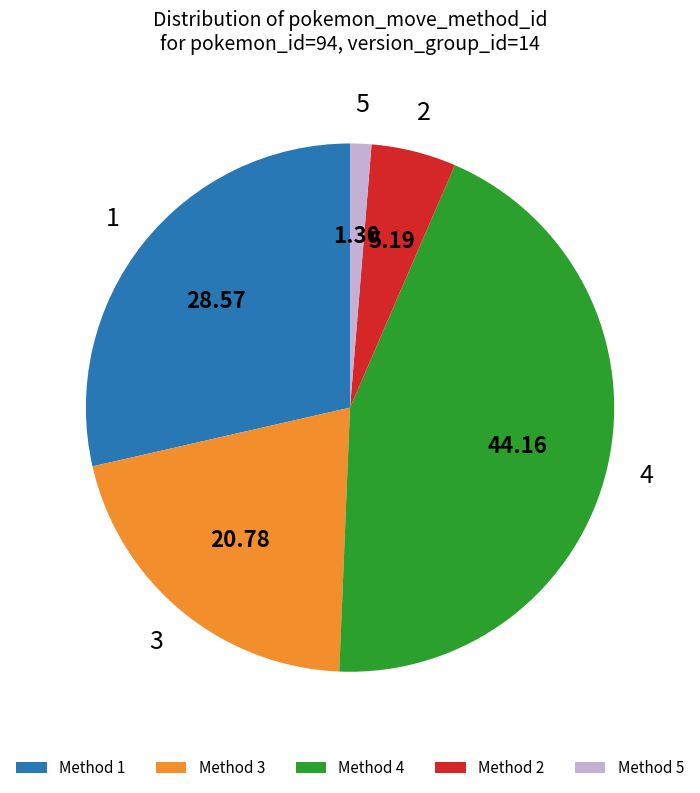

Does Method 2 represent more than half of the total?

No